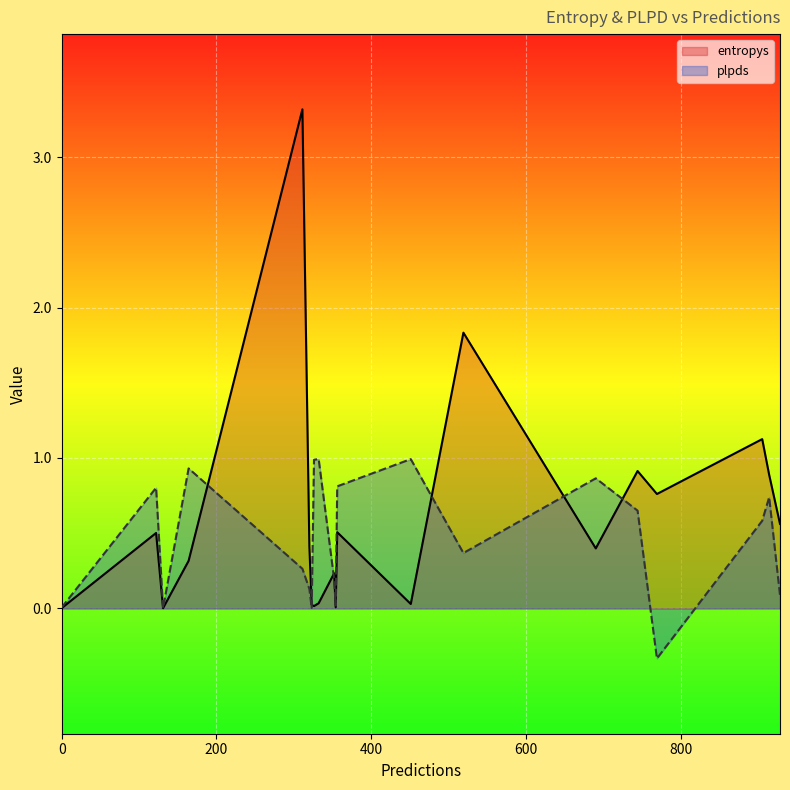

At how many categories does at least one series exceed 0?

20